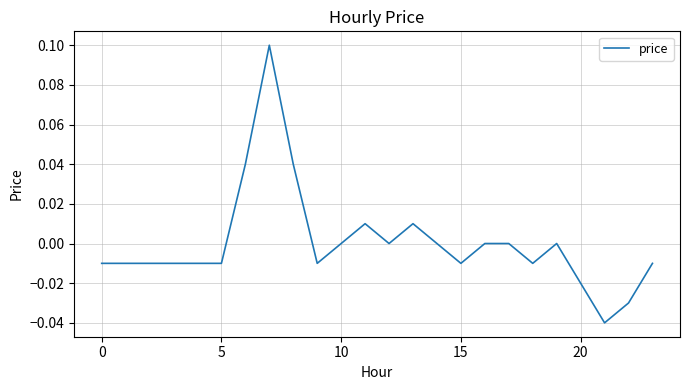

Is this an area chart (filled region under the line)?

No